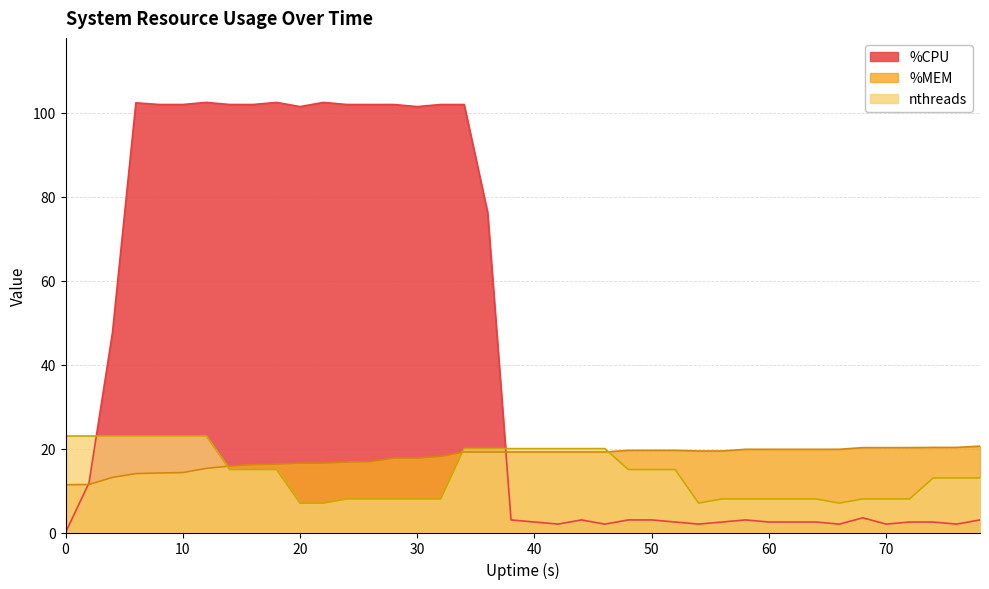

How many intersections are there between %CPU and %MEM?

2